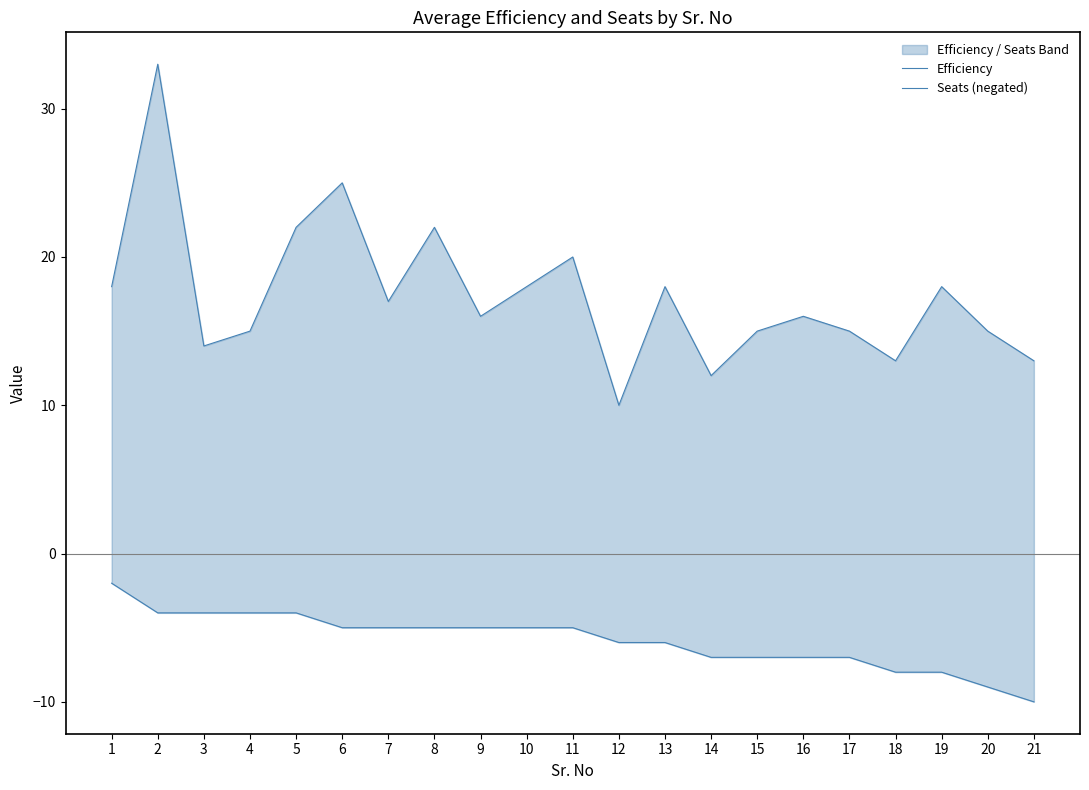

True or false: Seats (negated) and Efficiency intersect in this chart.

False